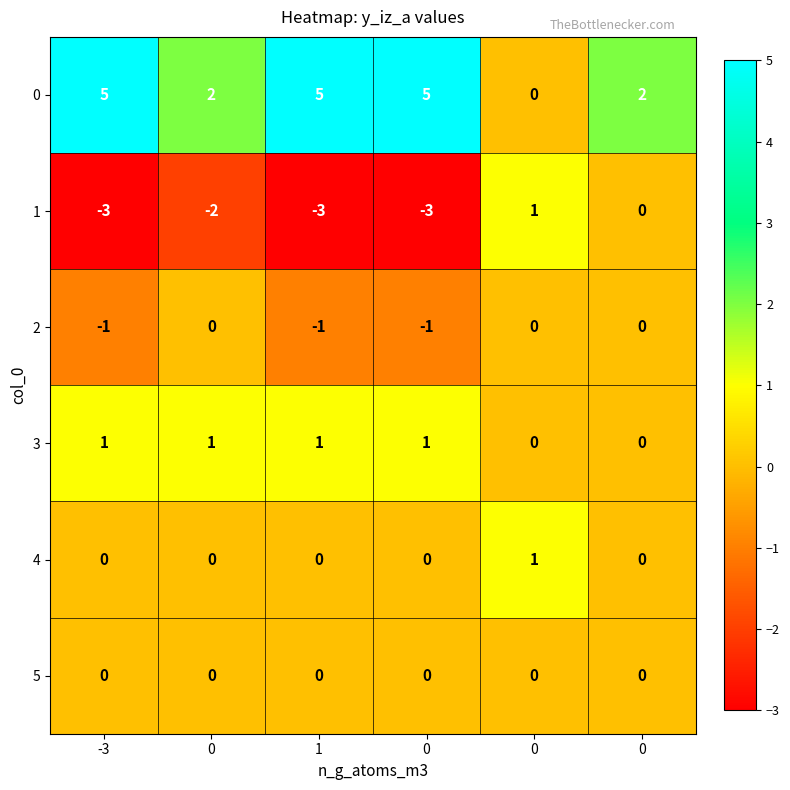

At 1, list the series in order from smallest to largest.

1, 2, 4, 5, 3, 0